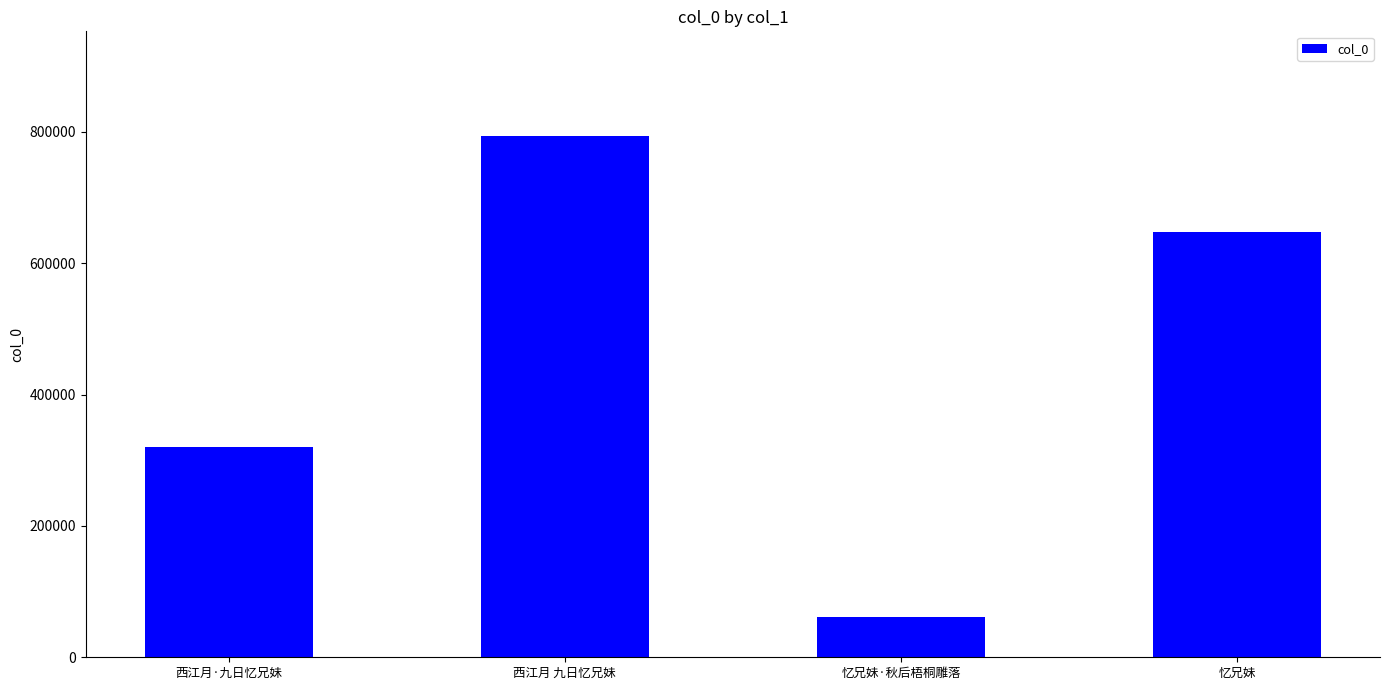

What is the difference between the values at 西江月 九日忆兄妹 and 西江月·九日忆兄妹?

474546